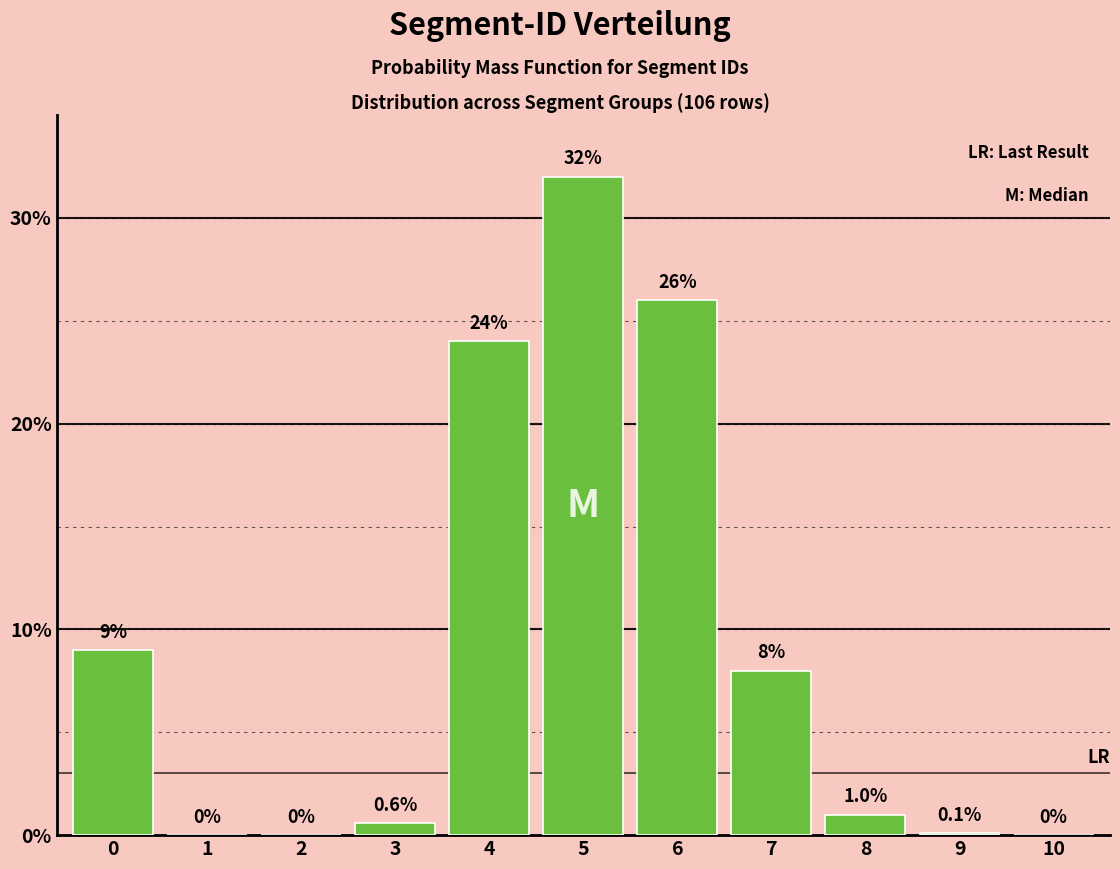

Reading left to right, what are all the values shown in this chart?

0=9.0	1=0.0	2=0.0	3=0.6	4=24.0	5=32.0	6=26.0	7=8.0	8=1.0	9=0.1	10=0.0